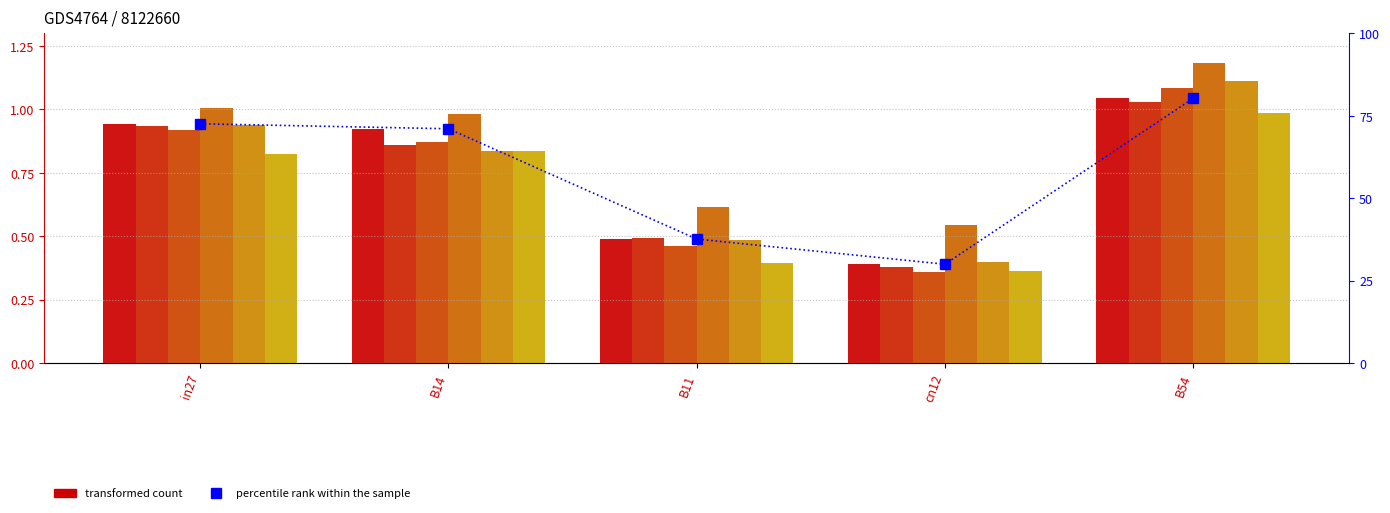

At how many categories does at least one series exceed 2?

5